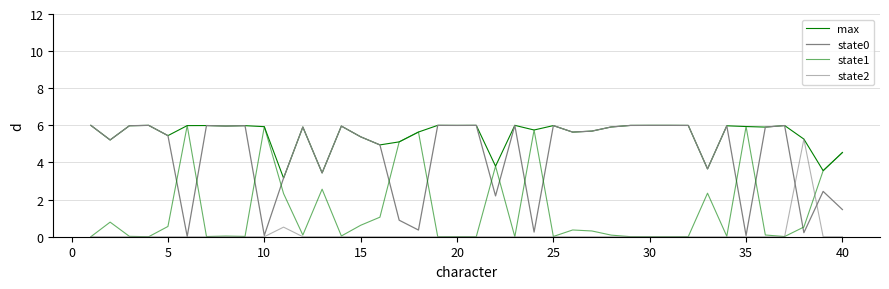

How many lines are shown in the chart?

4